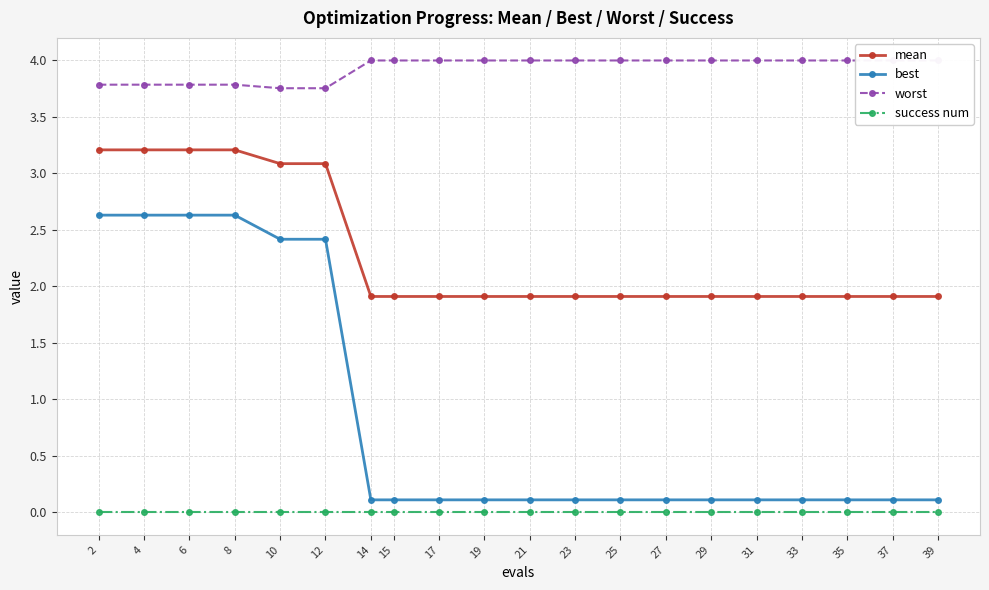

How many lines are shown in the chart?

4